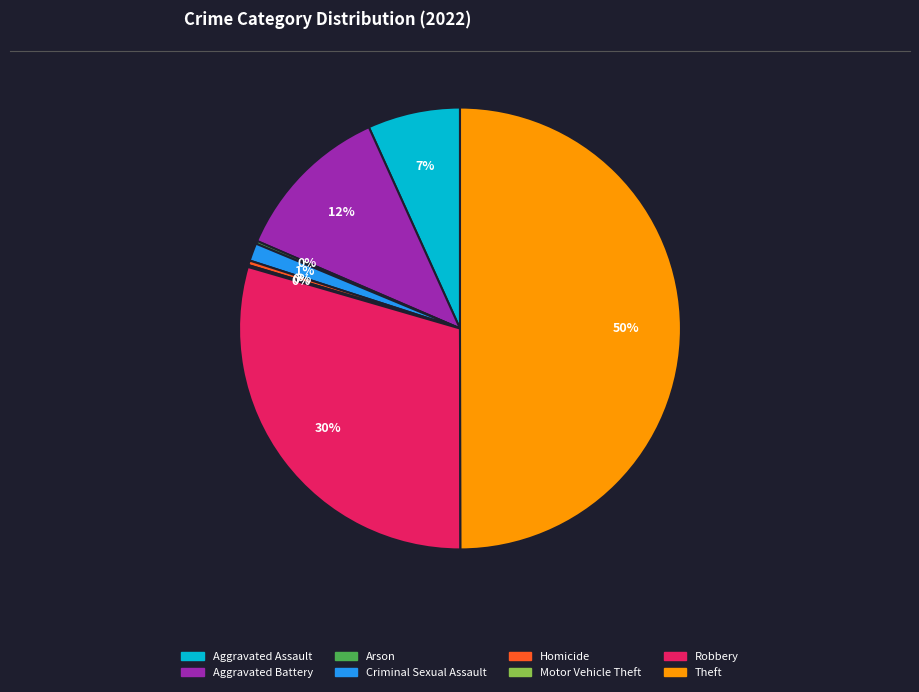

Which has a higher value, Homicide or Criminal Sexual Assault?

Criminal Sexual Assault